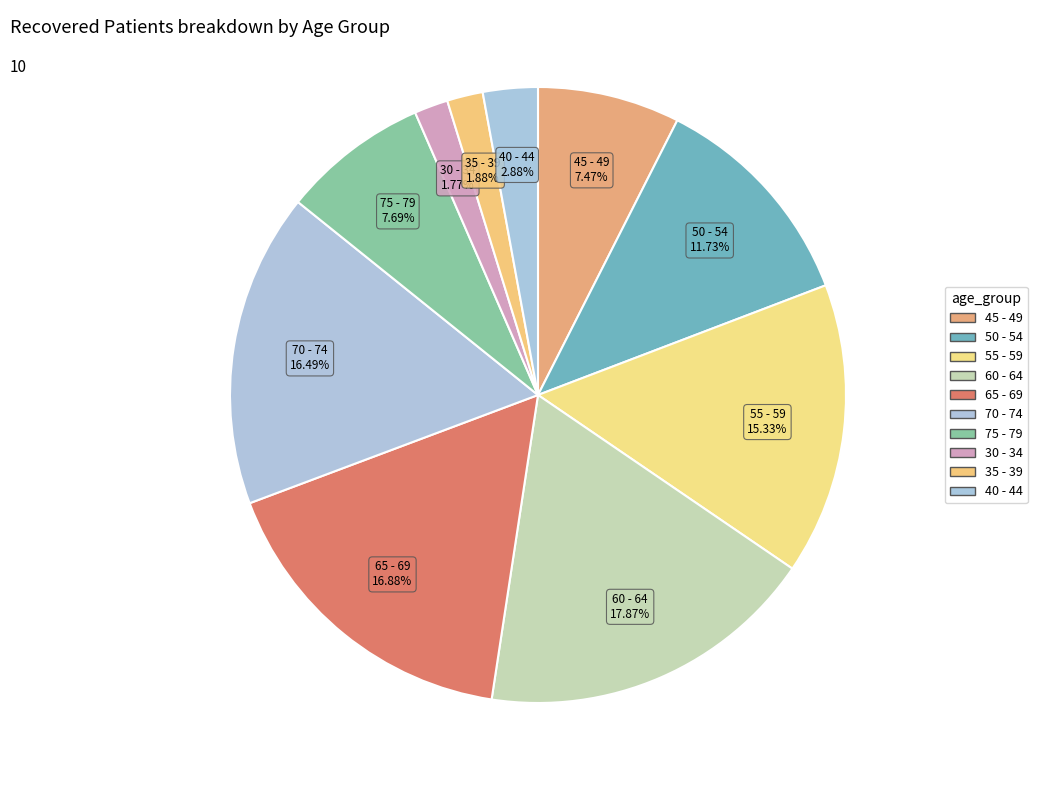

How many slices are in this pie chart?

10